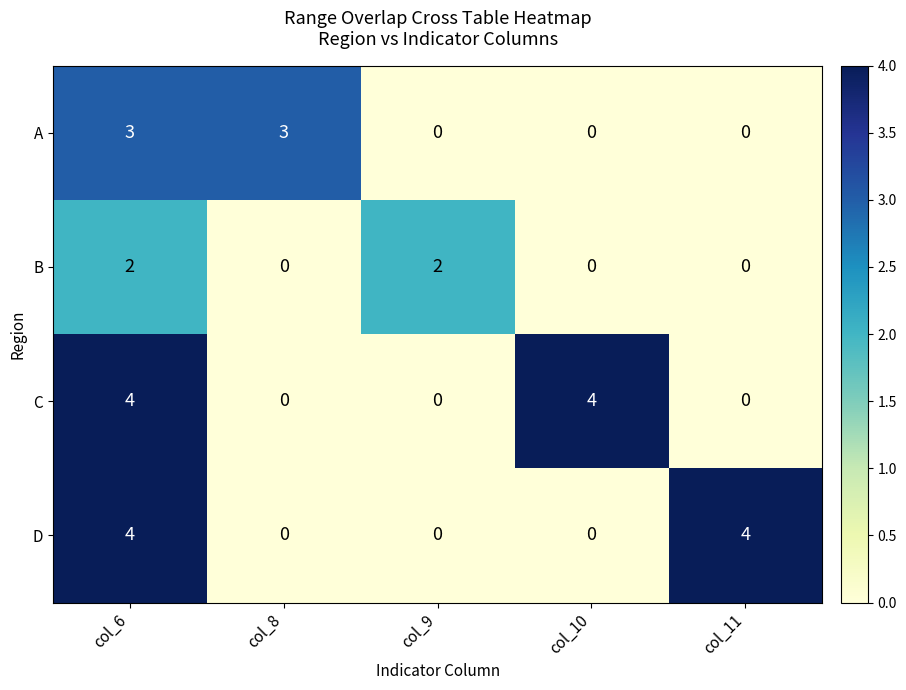

What is the maximum value for C?

4